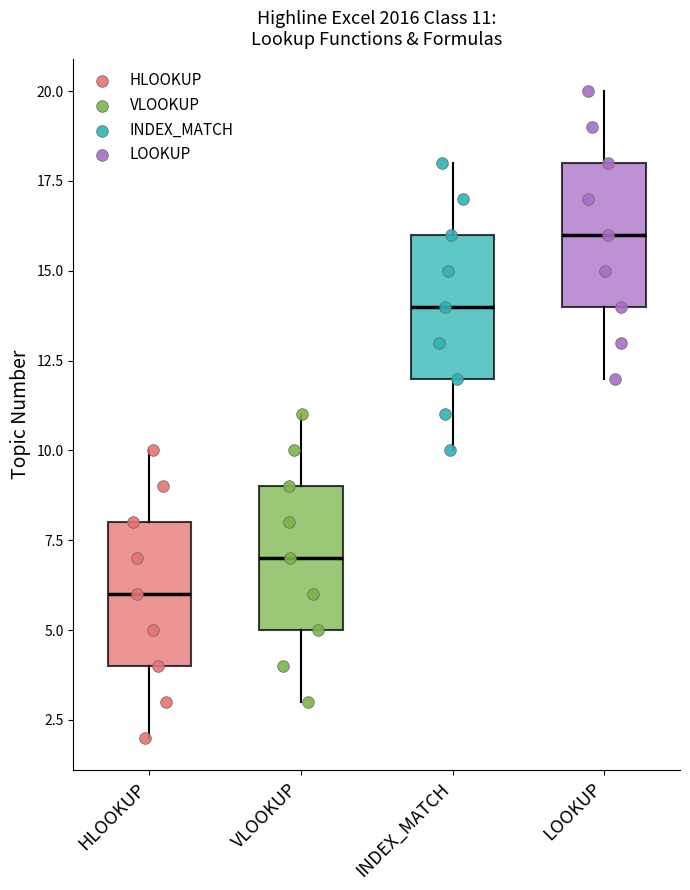

Which box has the lowest median line?

HLOOKUP